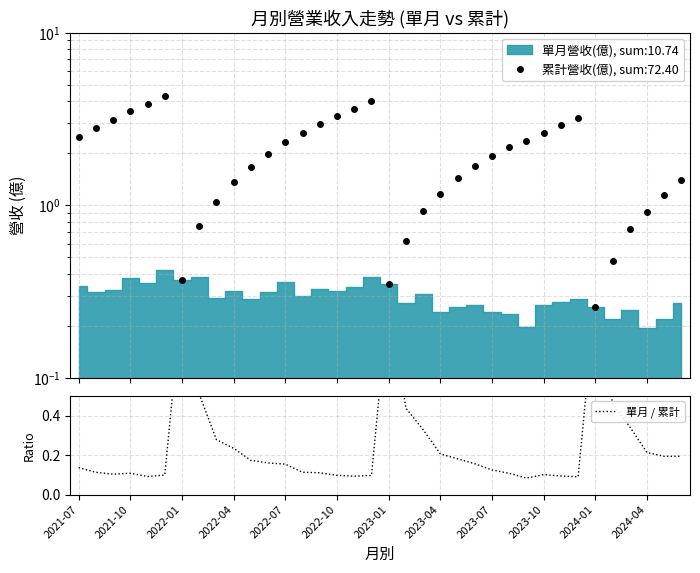

Where is the first local minimum?

2022-01